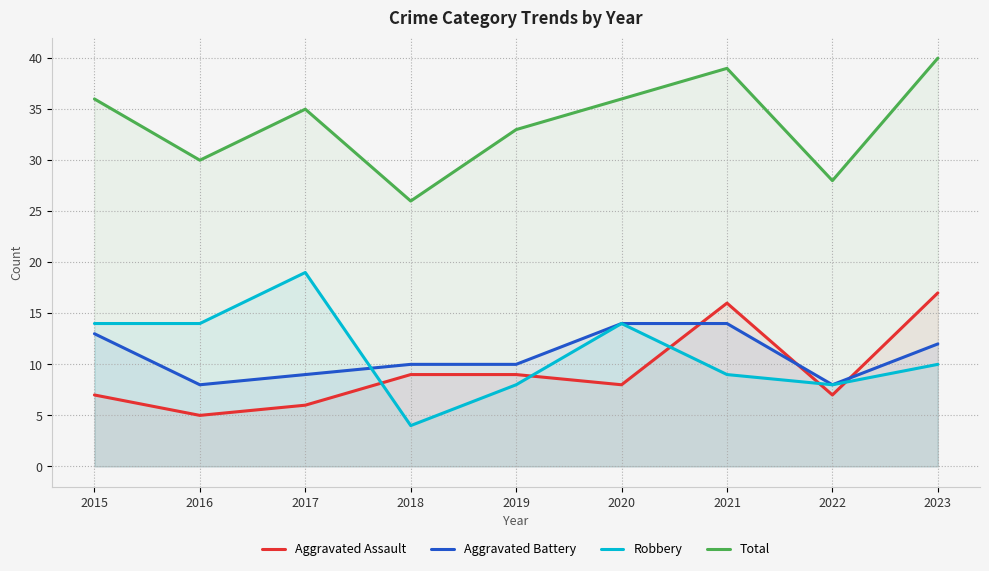

At which label does Aggravated Battery first exceed 10?

2015